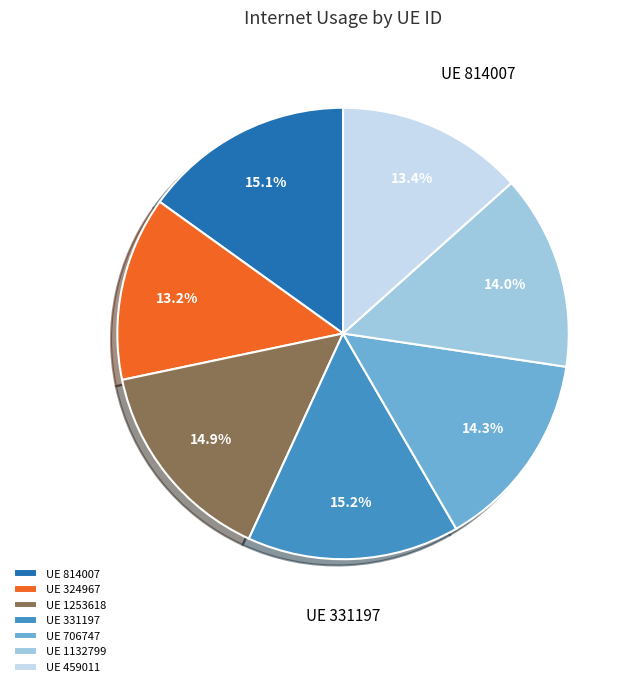

How many slices are in this pie chart?

7